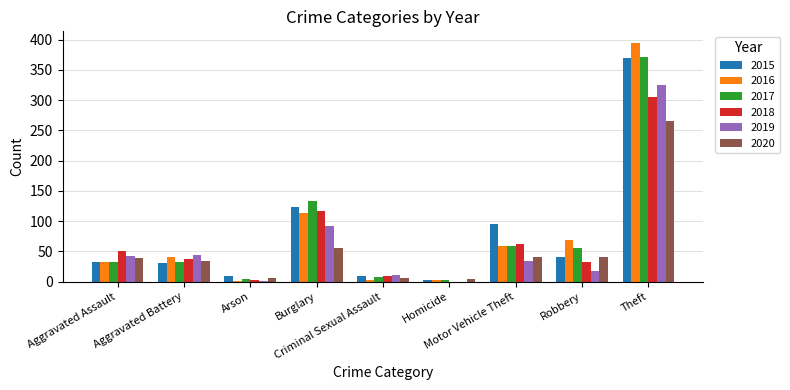

What are all the series names shown in the legend?

2015, 2016, 2017, 2018, 2019, 2020